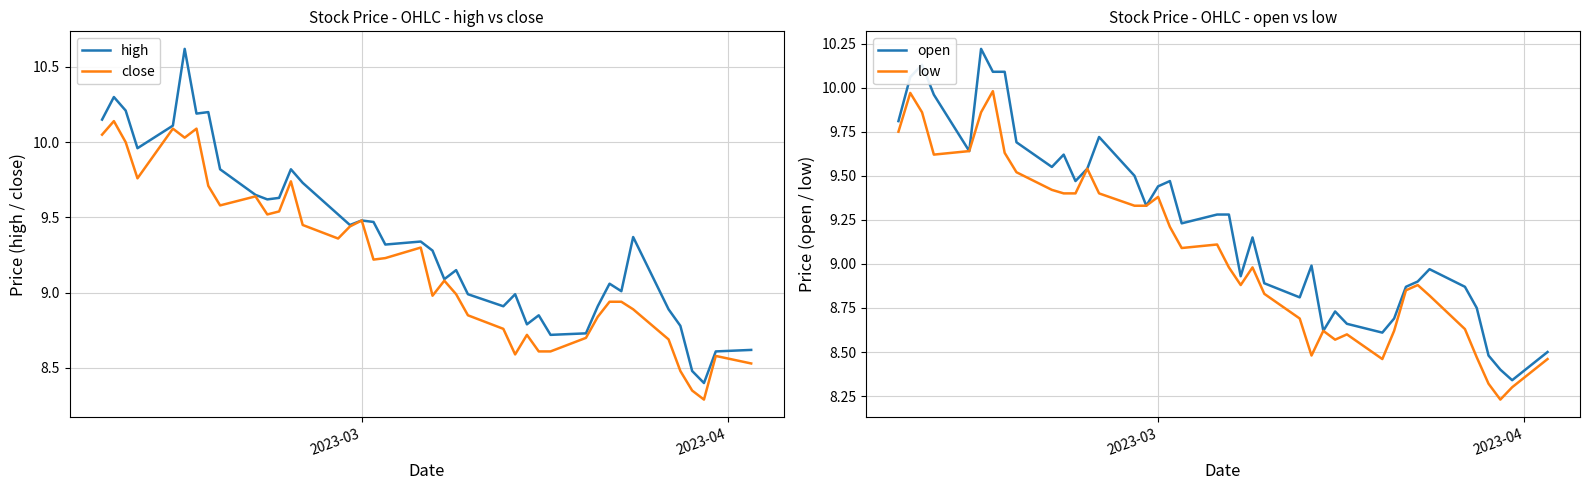

What is the minimum value for high?

8.4